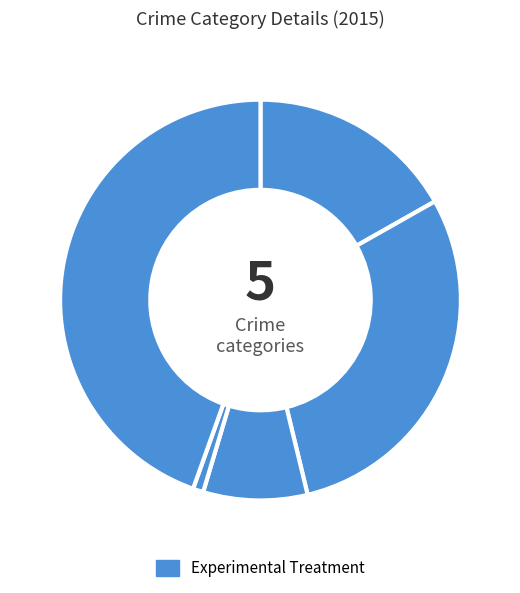

Does any single category account for the majority?

No